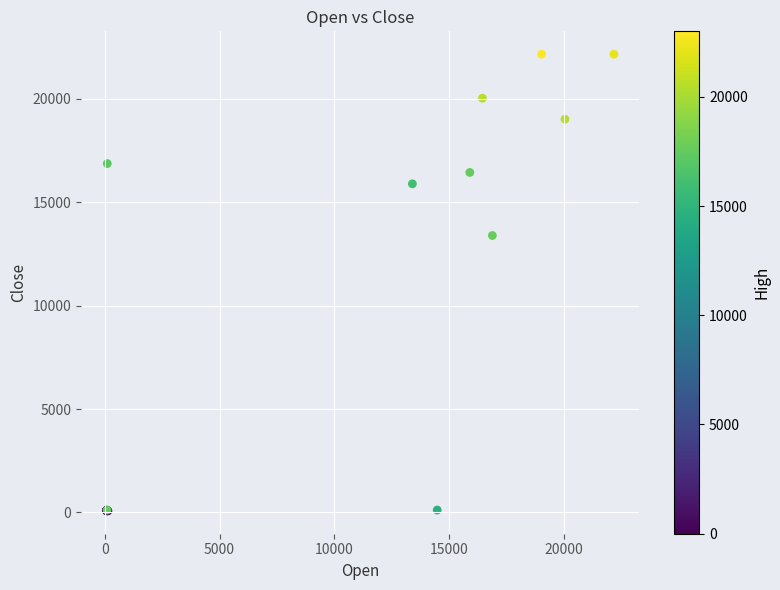

What Y value in the scatter plot is closest to 11116?

13390.0